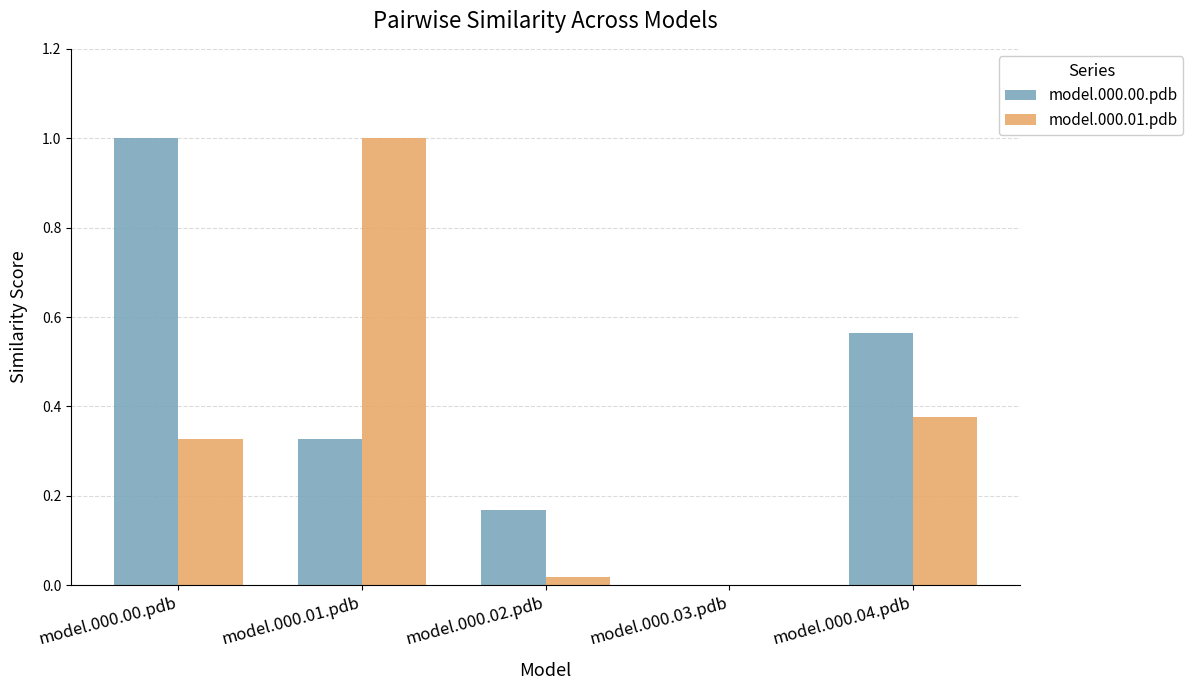

How many model.000.00.pdb values are between 0 and 1?

5